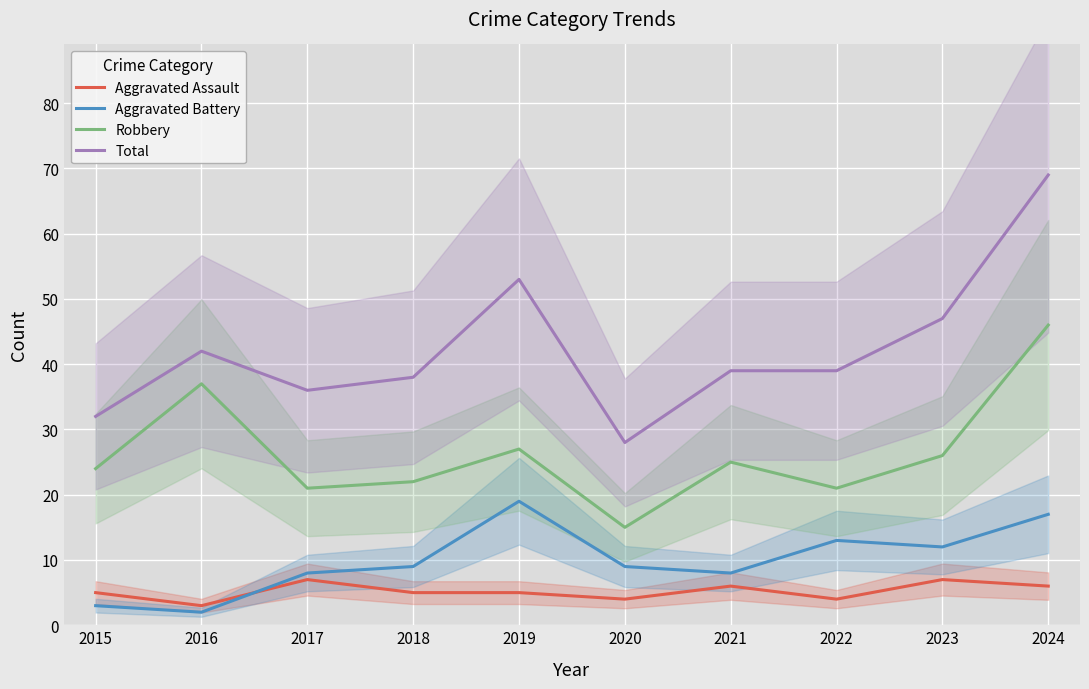

True or false: Aggravated Battery has more than 2 interior local peaks.

False